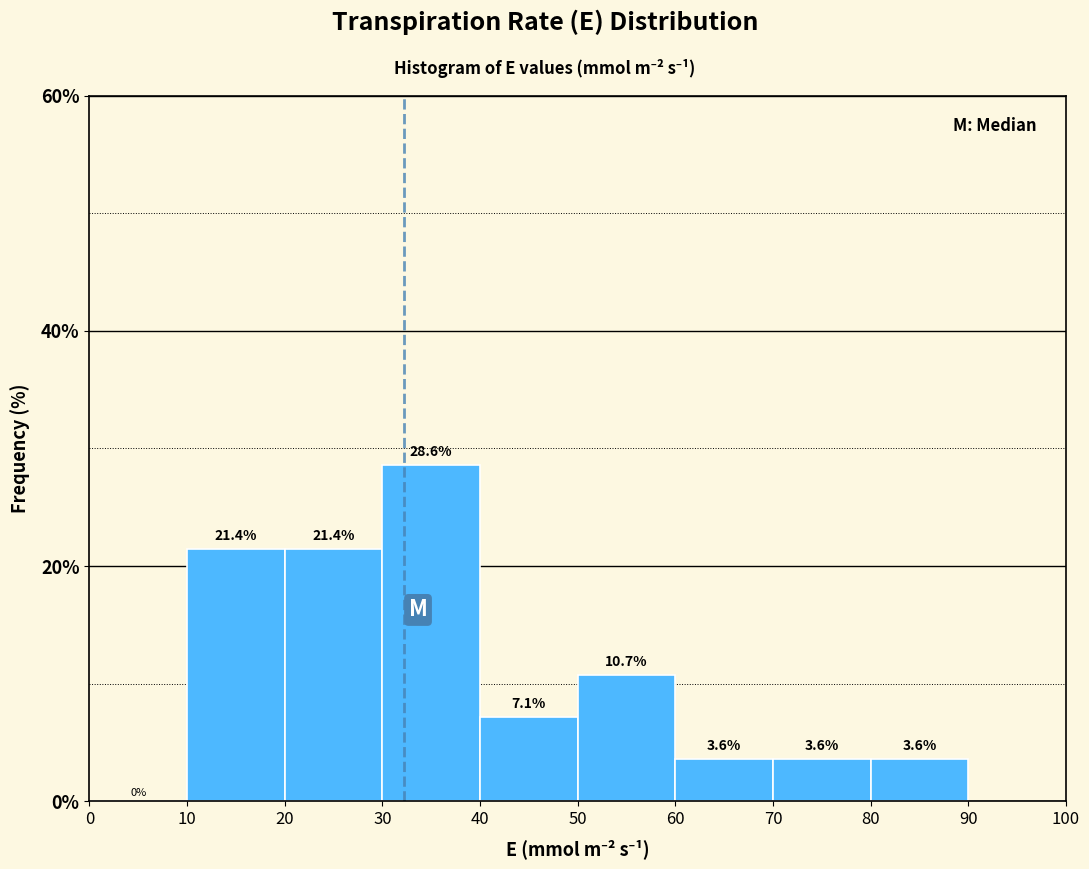

Over which range of the x-axis is the bar tallest?

30 to 40